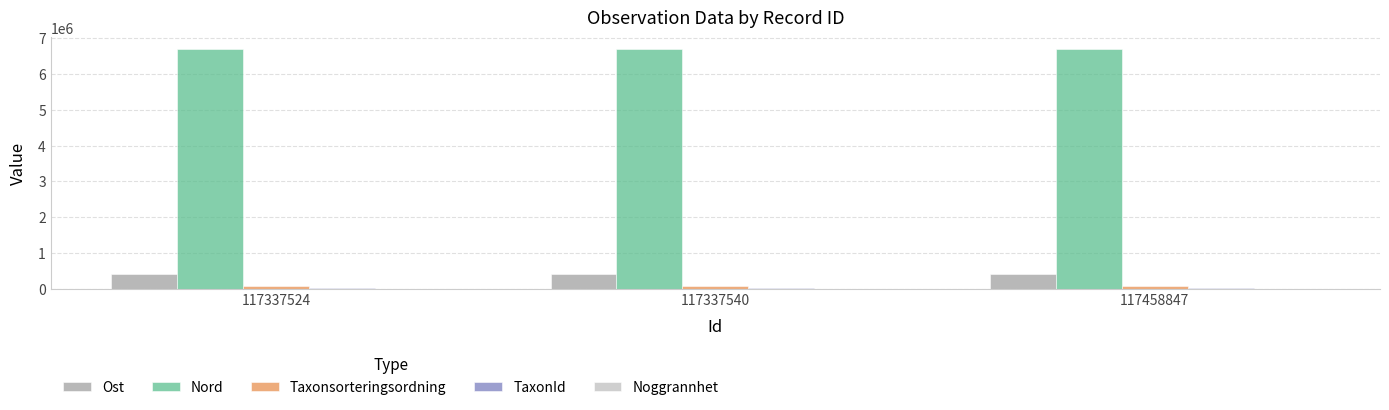

What is the sum of all Taxonsorteringsordning values?

235442